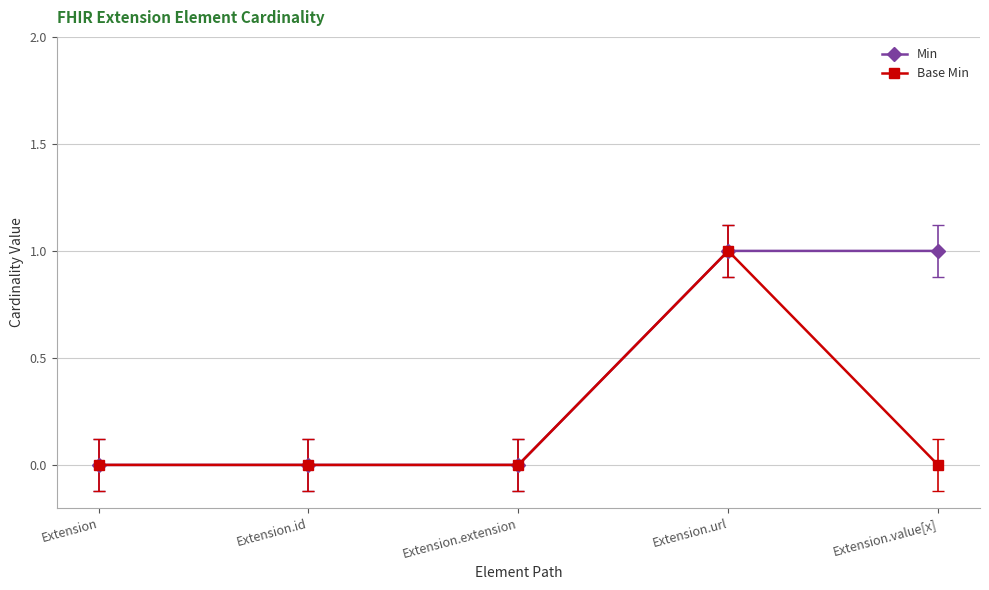

List the series in order of their overall mean, highest first.

Min, Base Min